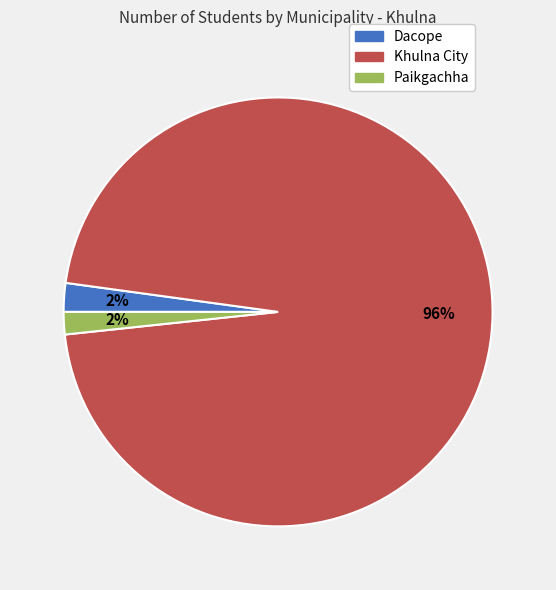

Which has a higher value, Dacope or Khulna City?

Khulna City